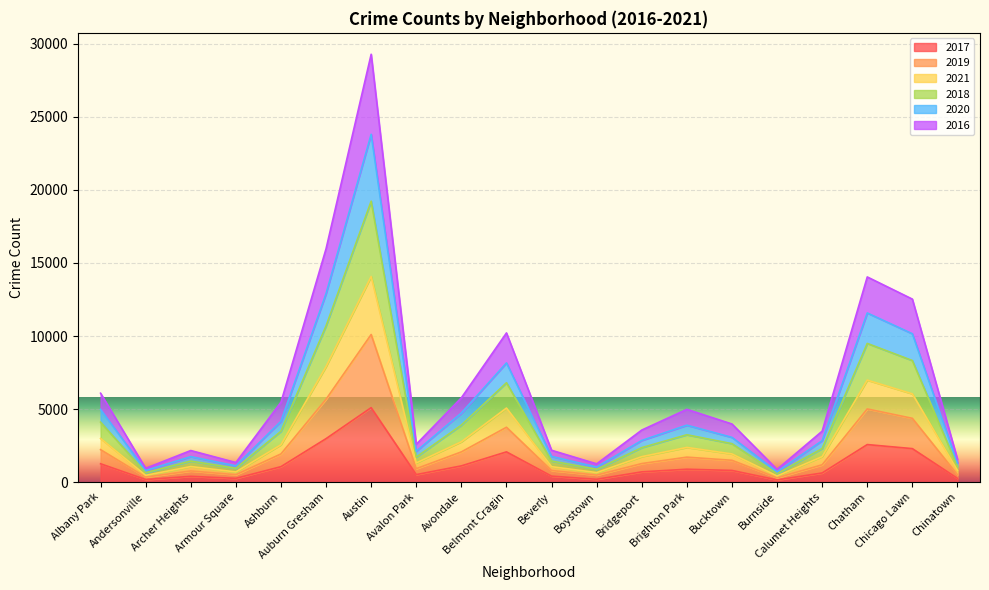

Where is 2017 nearest to the value 2620?

Chatham